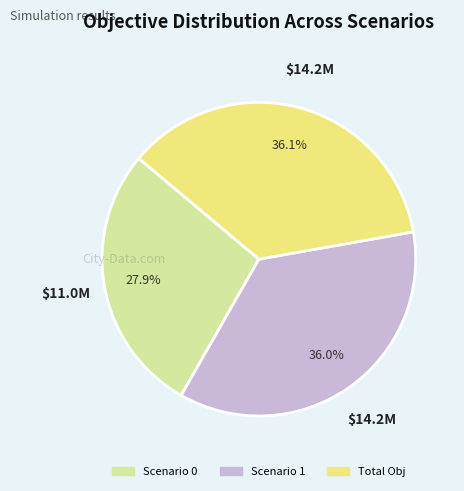

To the nearest percent, what is the combined percentage of Total Obj and Scenario 1?

72%